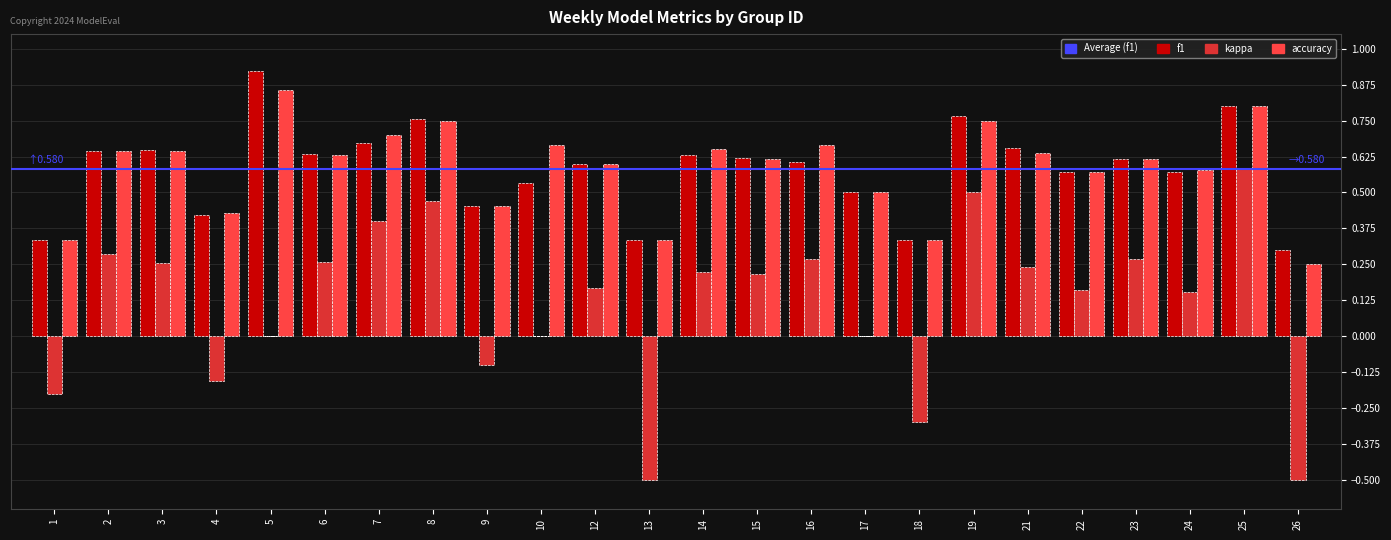

What is the total value across all series at 21?

1.5